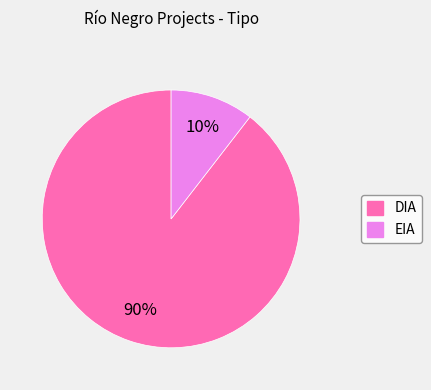

What percentage is the DIA slice, to the nearest percent?

90%